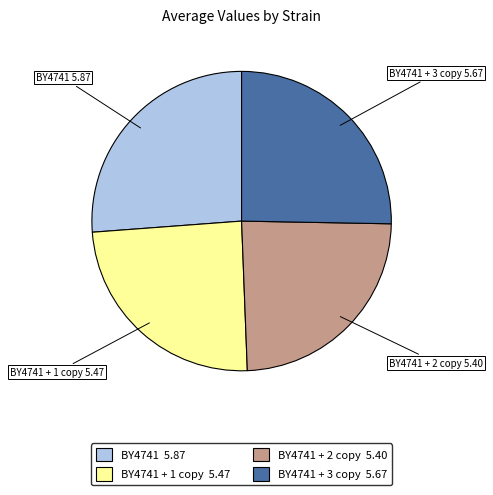

Do BY4741 + 2 copy and BY4741 + 3 copy together represent more than half of the pie?

No